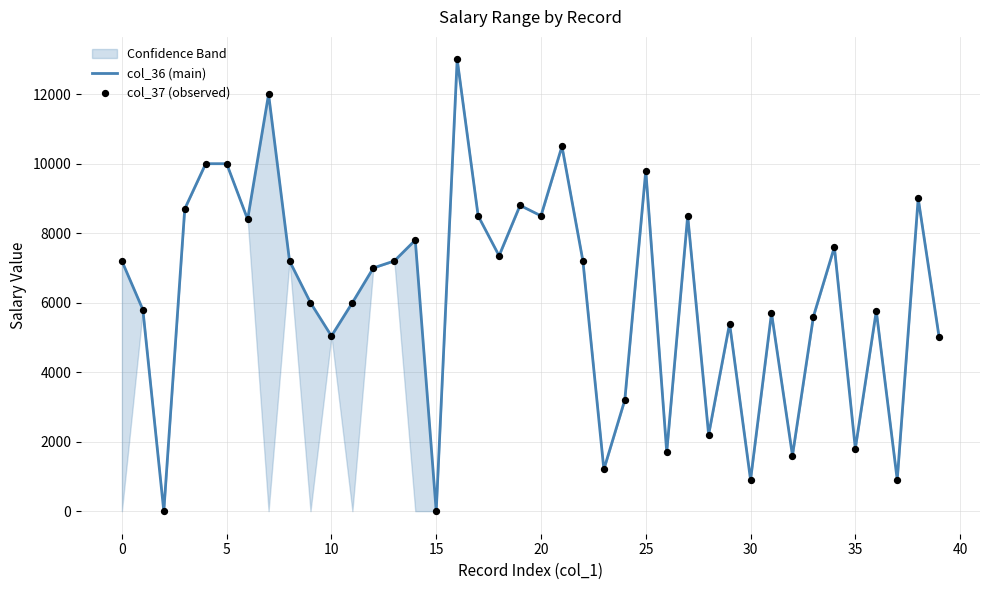

What are all the series names shown in the legend?

col_36 (main), col_37 (observed)